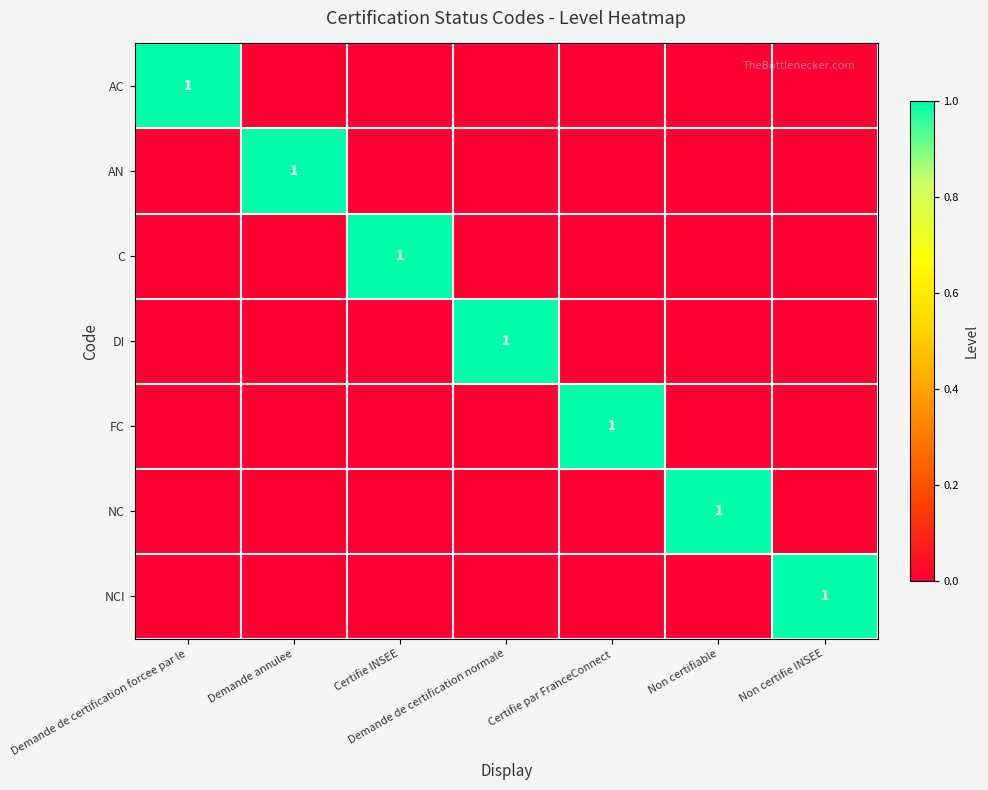

Which series changed the most between Demande de certification normale and Non certifiable?

DI